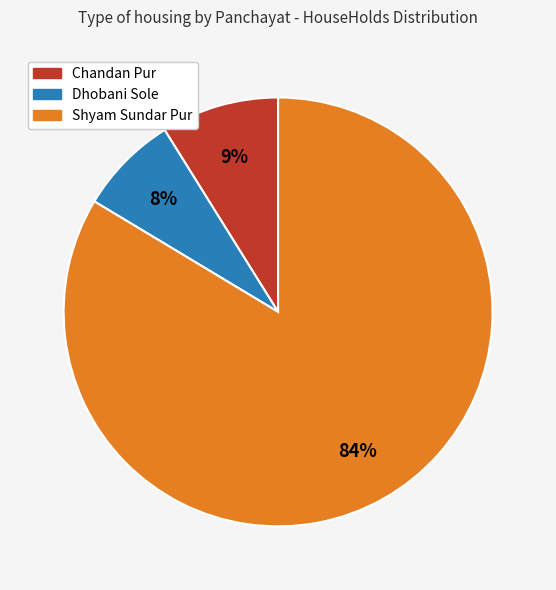

What is the largest slice in the pie chart?

Shyam Sundar Pur